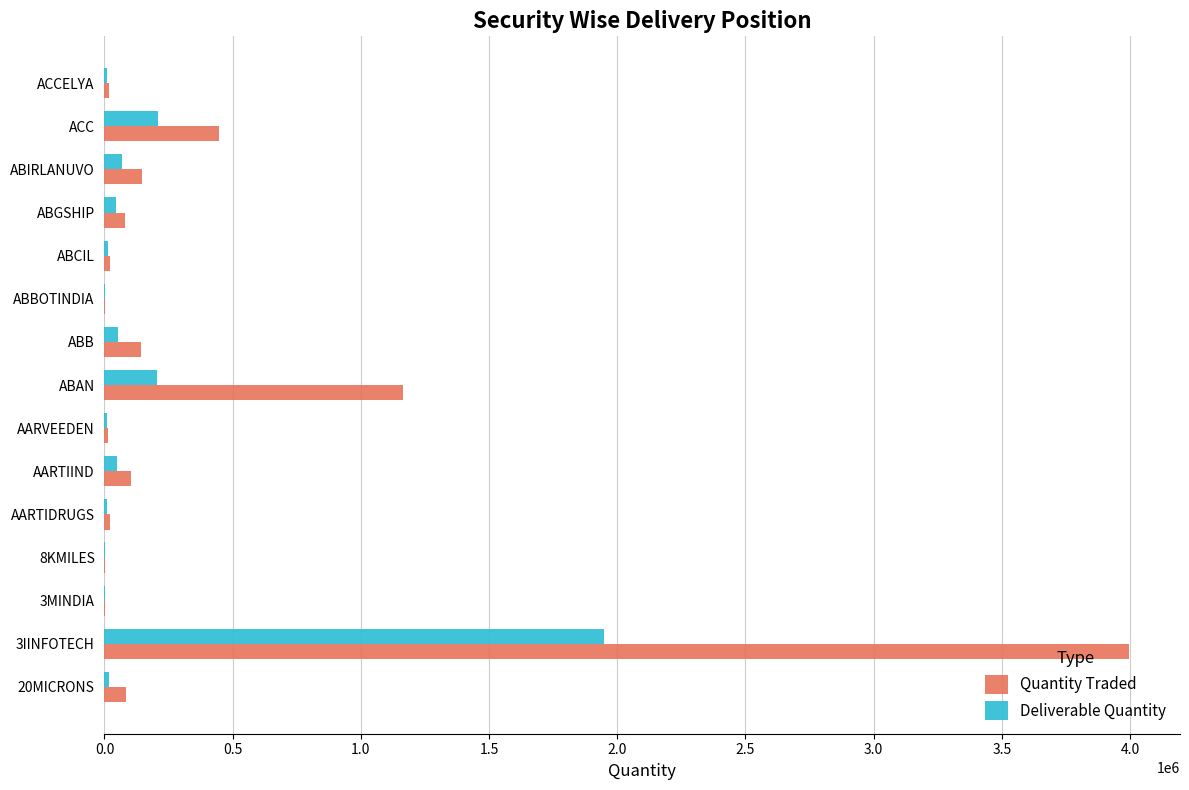

What is the maximum value shown in the chart?

3994953